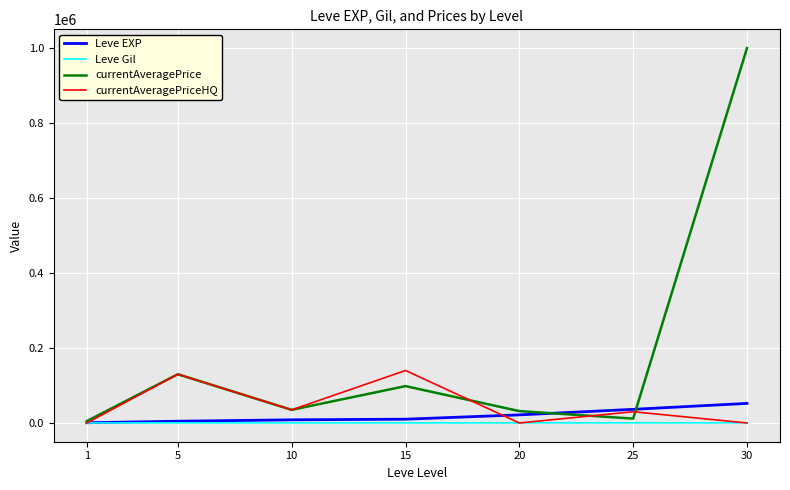

What is the sum of the Leve EXP values at 10 and 20?

30030